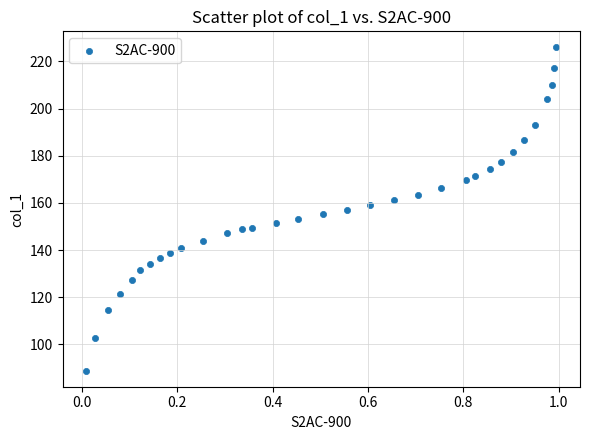

What is the range of Y values (max minus min)?

137.0